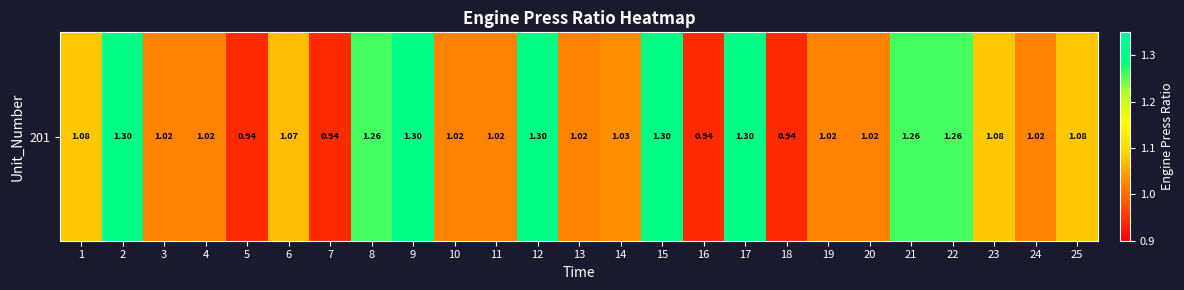

Which has a higher value, 9 or 7?

9